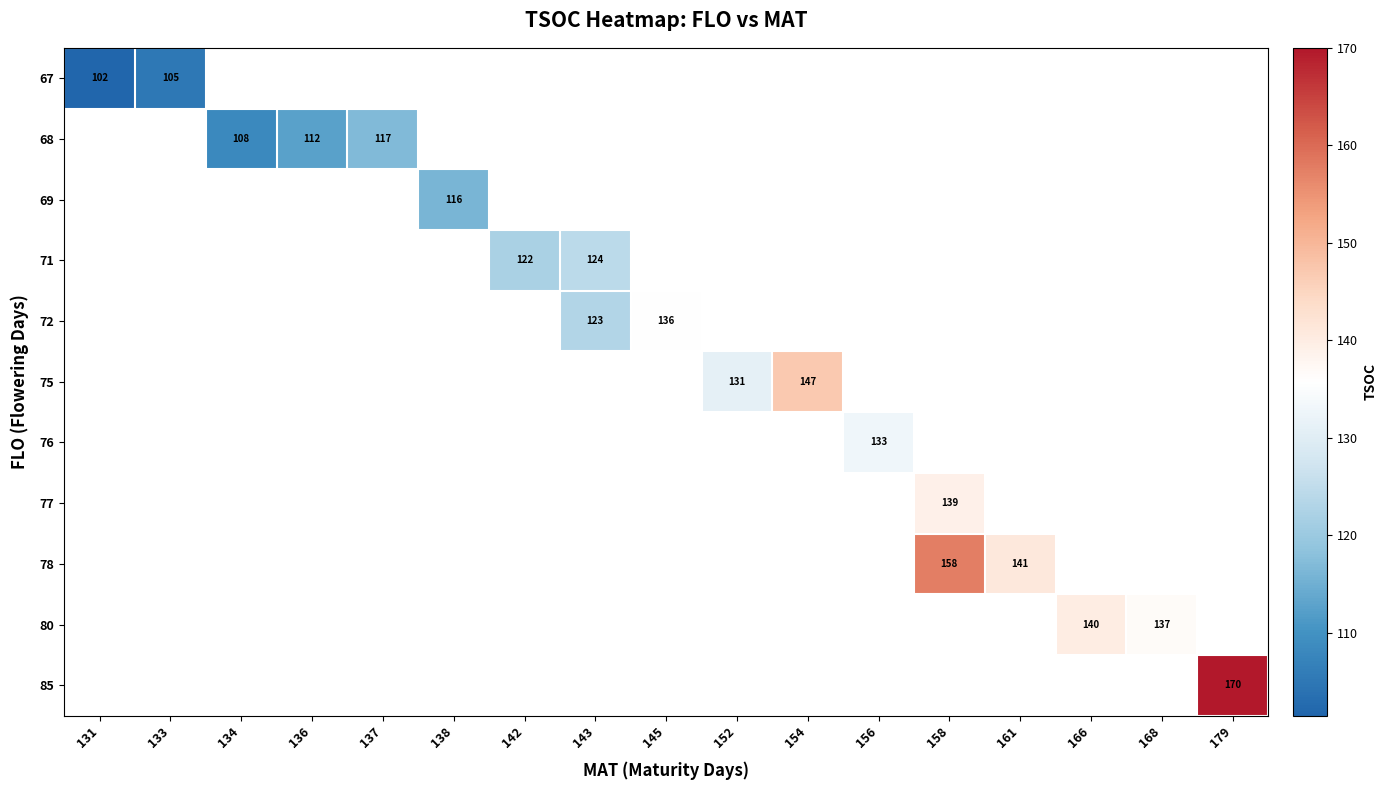

The 67 series shows 102.0 at 131. True or false?

True